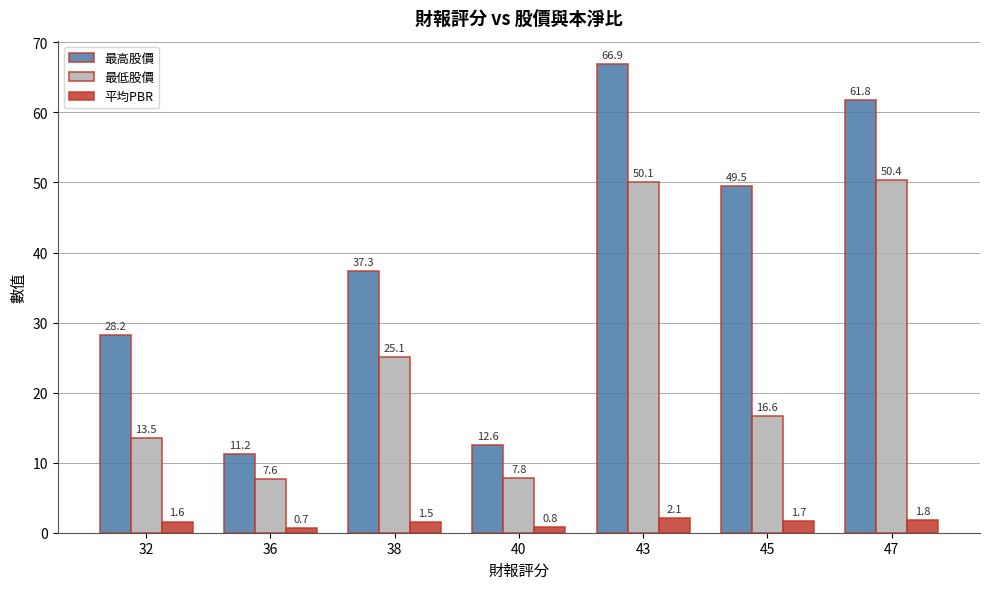

Which series changed the most between 38 and 43?

最高股價